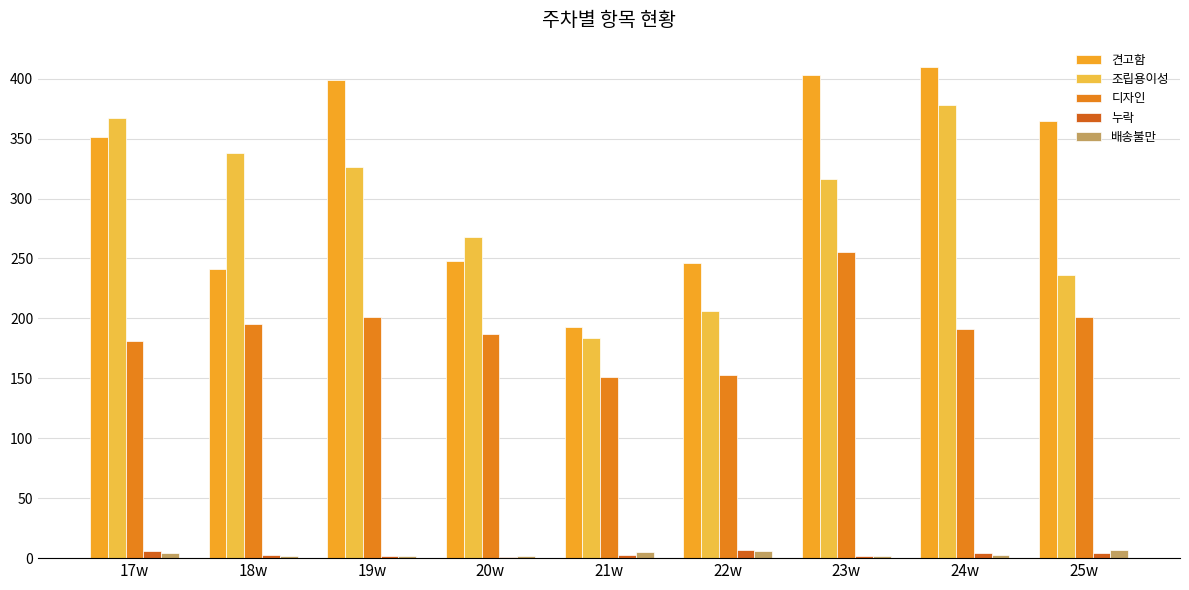

What is the highest value of the 조립용이성 series?

378